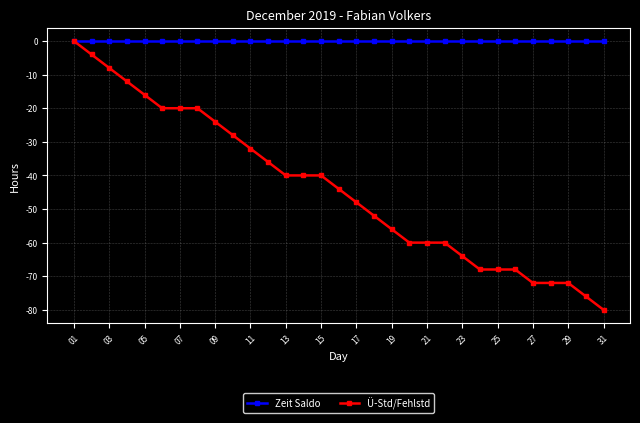

Rank the series by their average value, from lowest to highest.

Ü-Std/Fehlstd, Zeit Saldo